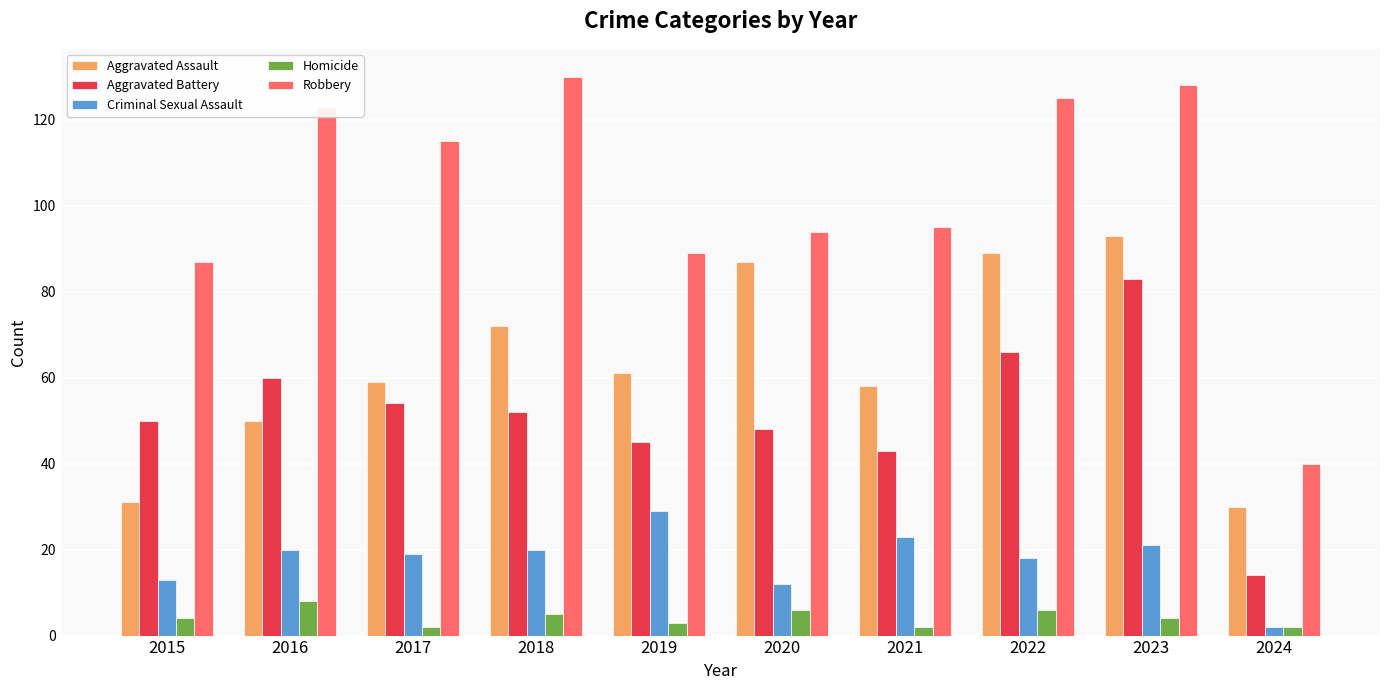

Which series has the widest spread of values?

Robbery